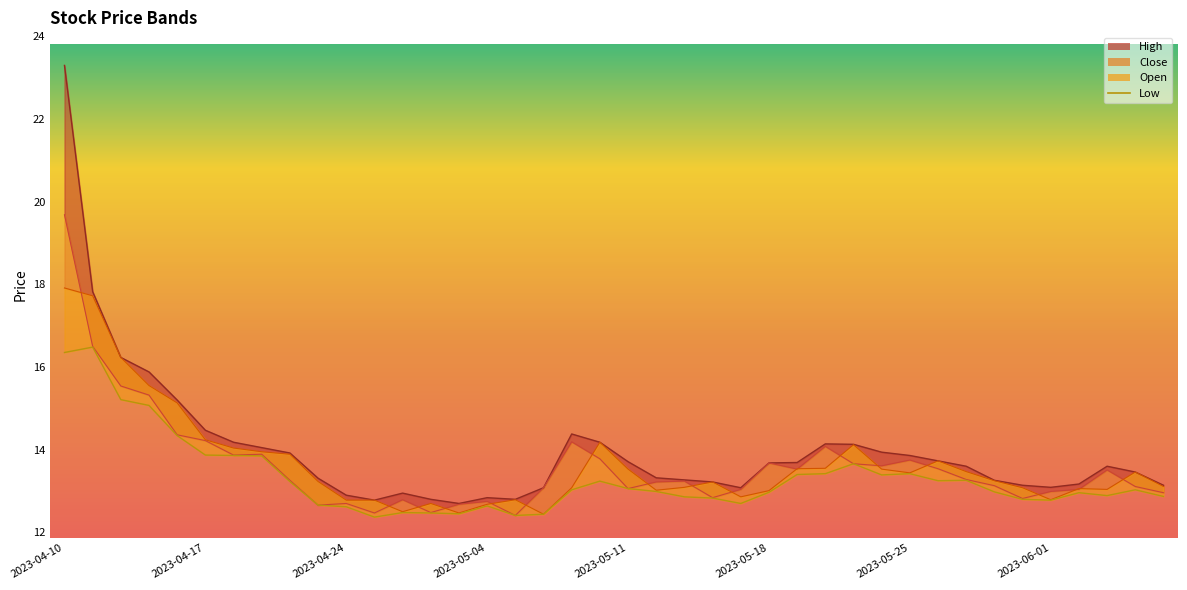

How many distinct data groups are displayed?

4